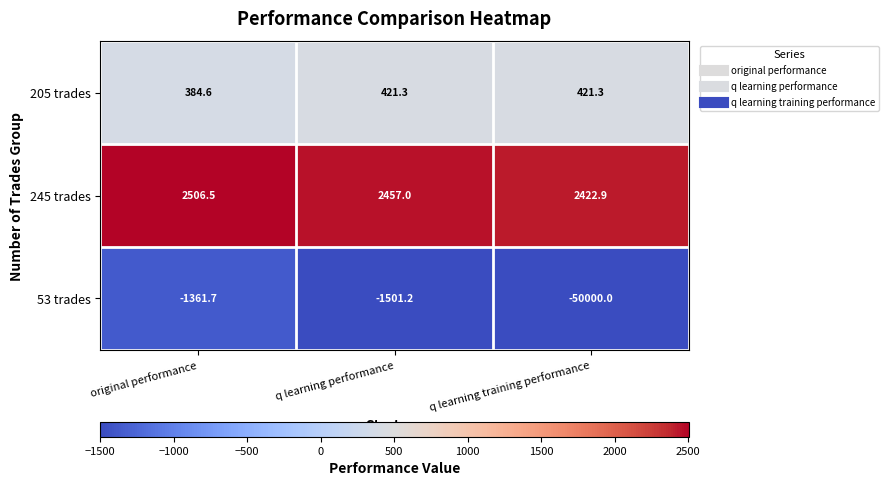

What is the average value of the 245 trades series?

2462.1